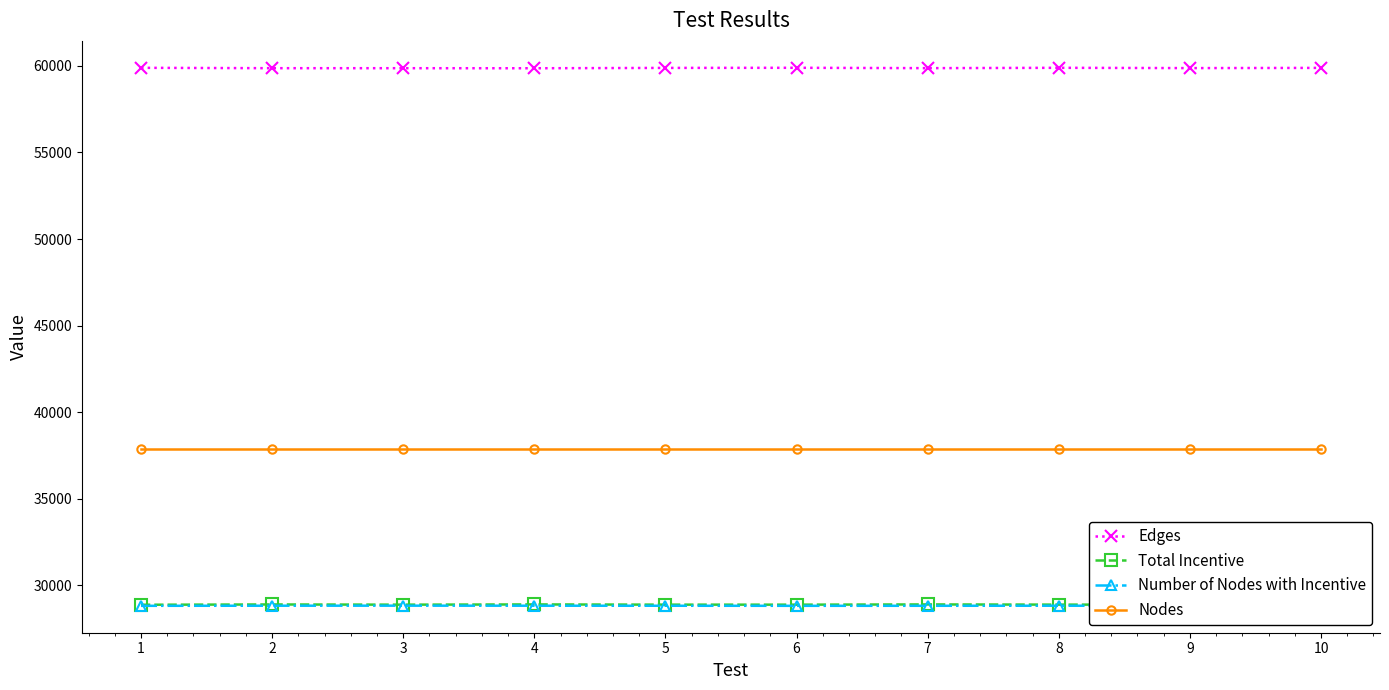

Which series has the widest spread of values?

Edges